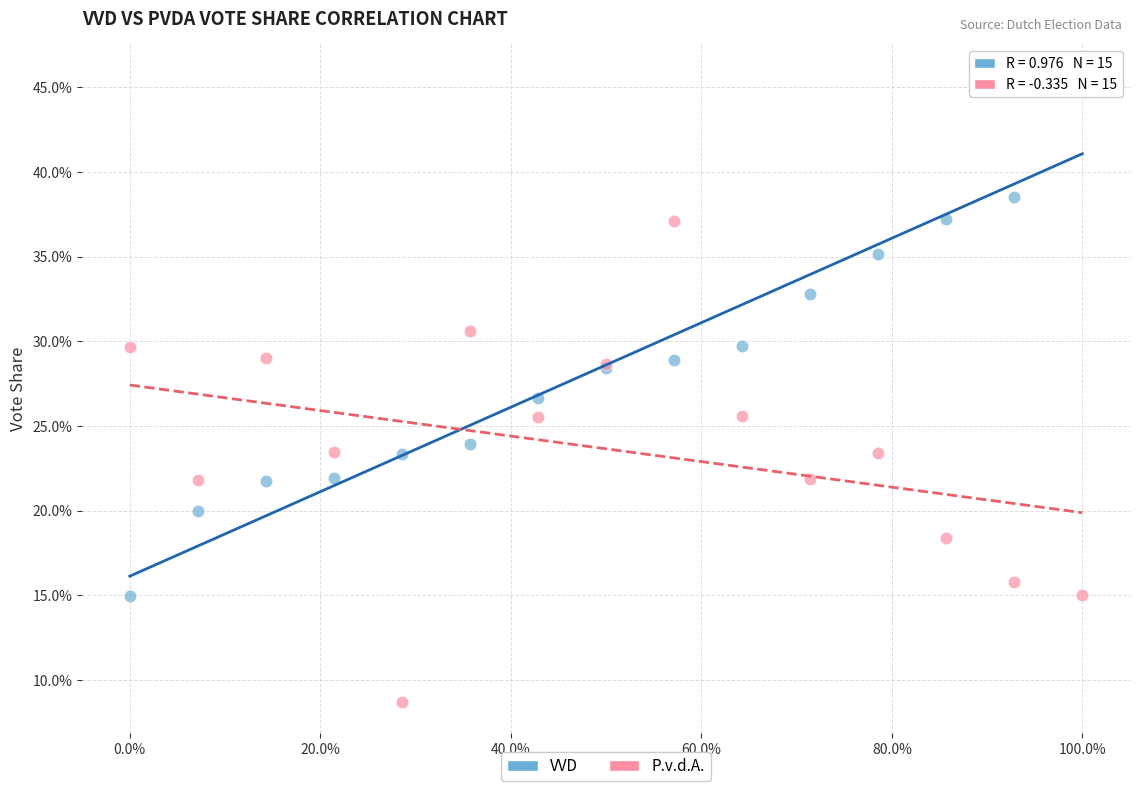

Which series reaches the minimum Y coordinate?

P.v.d.A.